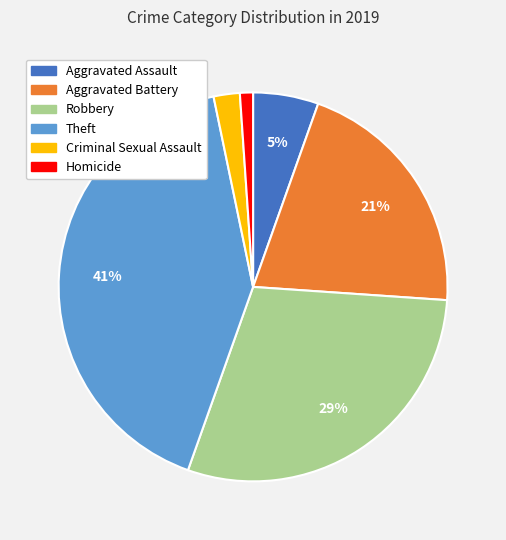

Is it true that Homicide is 12% of the pie?

False